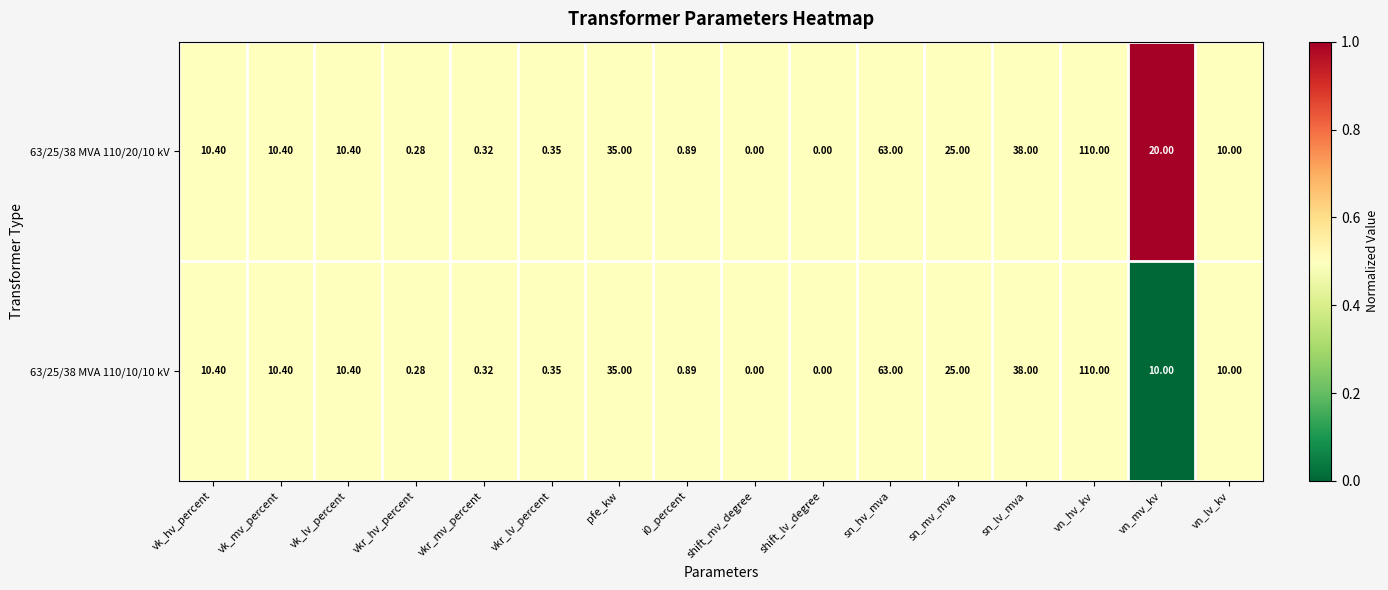

Is the value of 63/25/38 MVA 110/20/10 kV at pfe_kw greater than the value of 63/25/38 MVA 110/10/10 kV at vn_mv_kv?

Yes